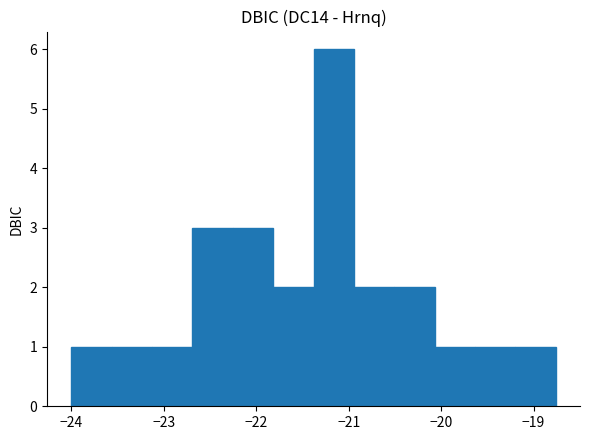

Reading left to right, transcribe this chart: for each bar, give the range it covers on the x-axis and its height. Neither the bar edges nor the heights are printed on the chart, so give them approximately, as read against the axes.

-24.0 to -23.6: 1
-23.6 to -23.1: 1
-23.1 to -22.7: 1
-22.7 to -22.3: 3
-22.3 to -21.8: 3
-21.8 to -21.4: 2
-21.4 to -20.9: 6
-20.9 to -20.5: 2
-20.5 to -20.1: 2
-20.1 to -19.6: 1
-19.6 to -19.2: 1
-19.2 to -18.8: 1